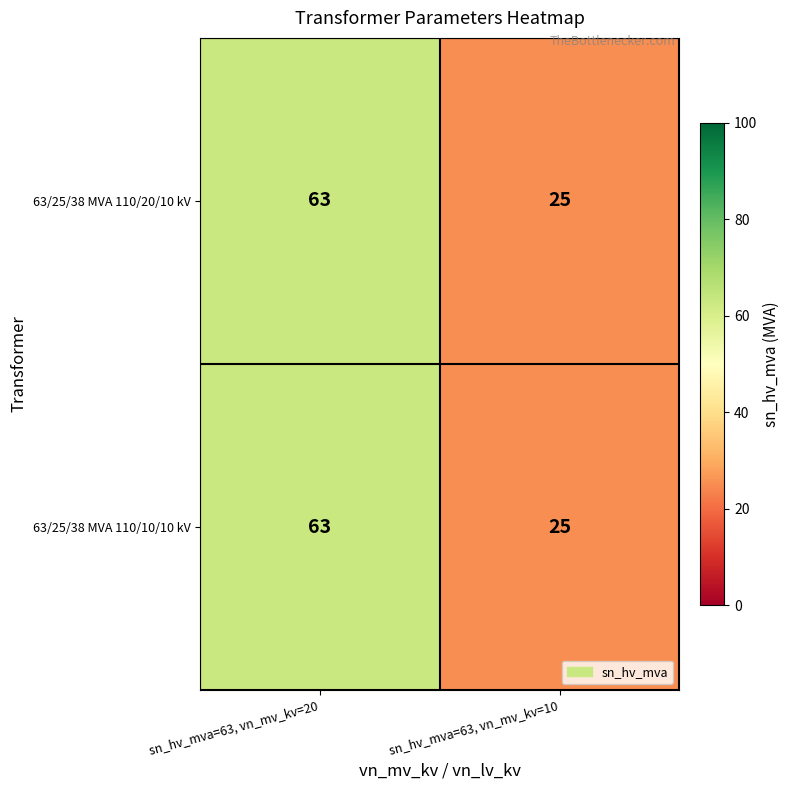

What is the difference between the maximum and minimum values in the 63/25/38 MVA 110/20/10 kV series?

38